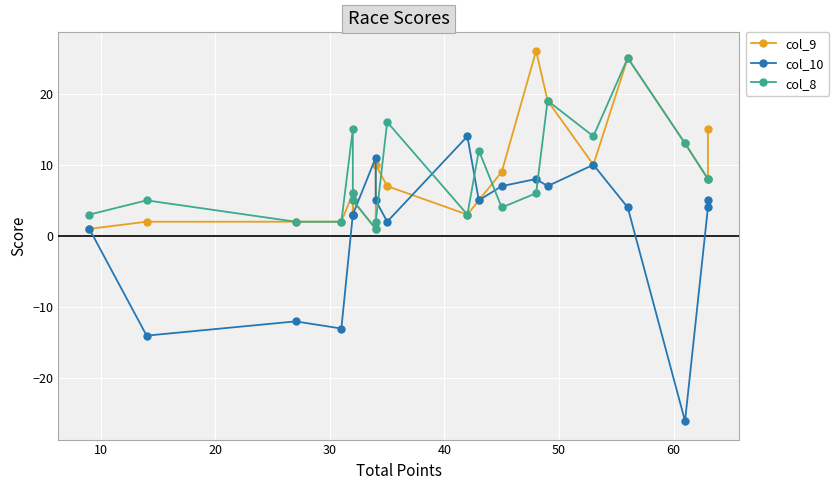

Reading left to right, list all the values displayed in this chart.

col_9: 1	2	2	2	6	3	5	1	10	7	3	5	9	26	19	10	25	13	8	15
col_10: 1	-14	-12	-13	3	3	3	11	5	2	14	5	7	8	7	10	4	-26	4	5
col_8: 3	5	2	2	15	6	5	1	2	16	3	12	4	6	19	14	25	13	8	8